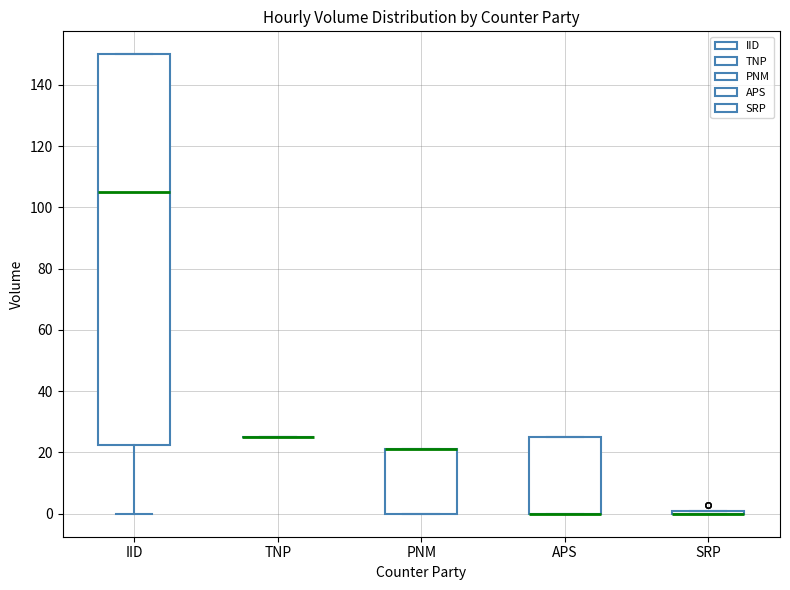

Reading left to right, transcribe this box plot: for each box, give where its median line is, the range the box spans, and where its two whiskers end, as read against the y-axis. The values are not printed on the chart, so give them approximately, as read against the axis.

IID: median 106, box 22 to 150, whiskers 0 to 150
TNP: box collapsed to a line at 26, whiskers 26 to 26
PNM: median 22 (drawn on the box's upper edge), box 0 to 22, whiskers 0 to 22
APS: median 0 (drawn on the box's lower edge), box 0 to 26, whiskers 0 to 26
SRP: box collapsed to a line at 0, whiskers 0 to 0